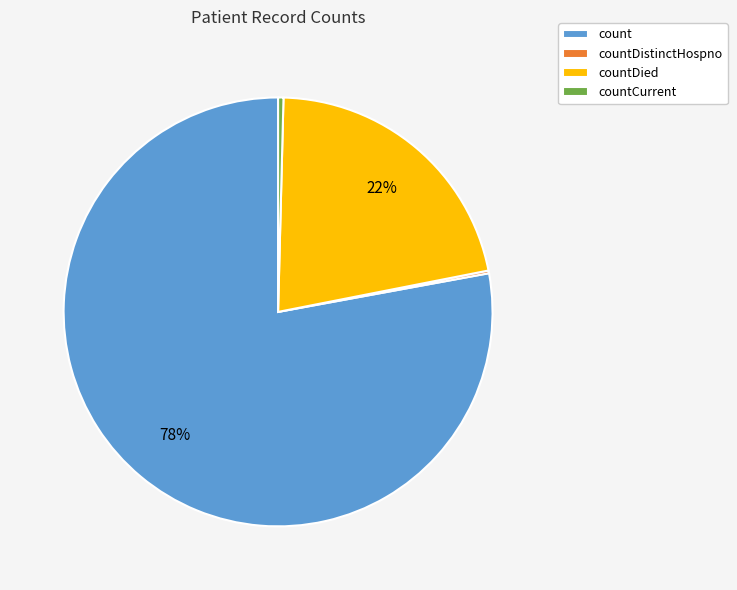

What is the majority slice?

count